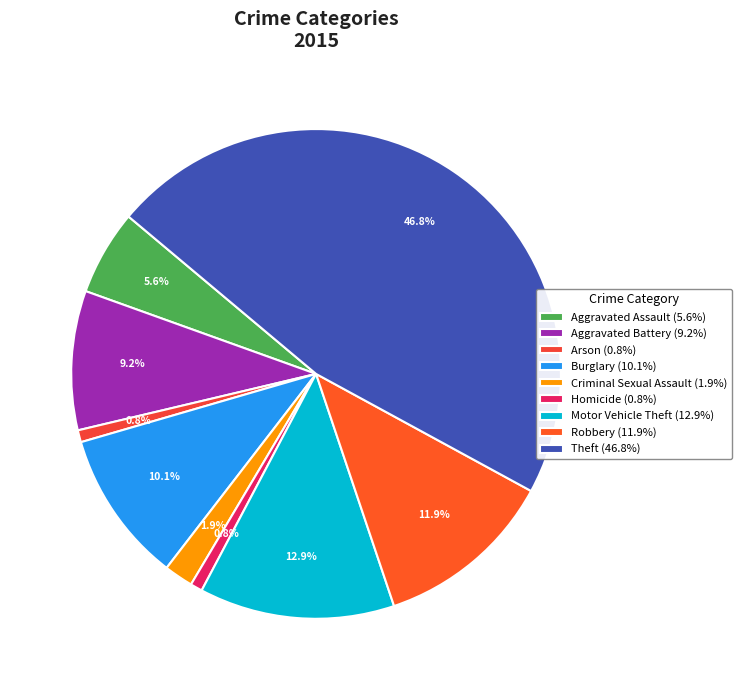

What is the ratio of the value at Criminal Sexual Assault to the value at Arson?

2.4